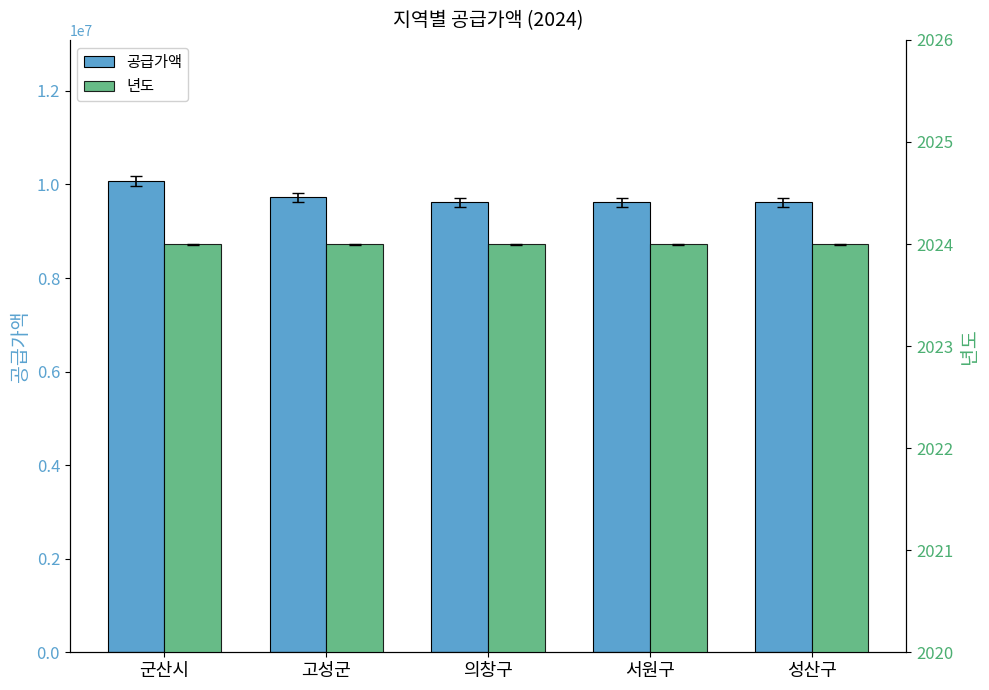

At how many categories does at least one series exceed 2175314?

5